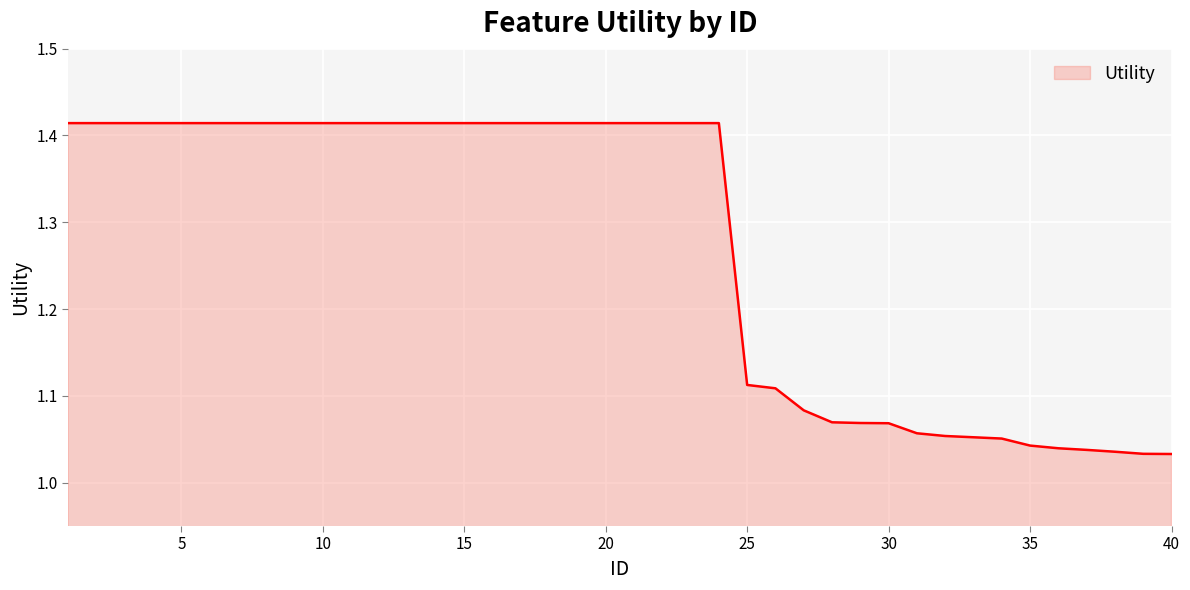

What is the difference between the maximum and minimum values?

0.4